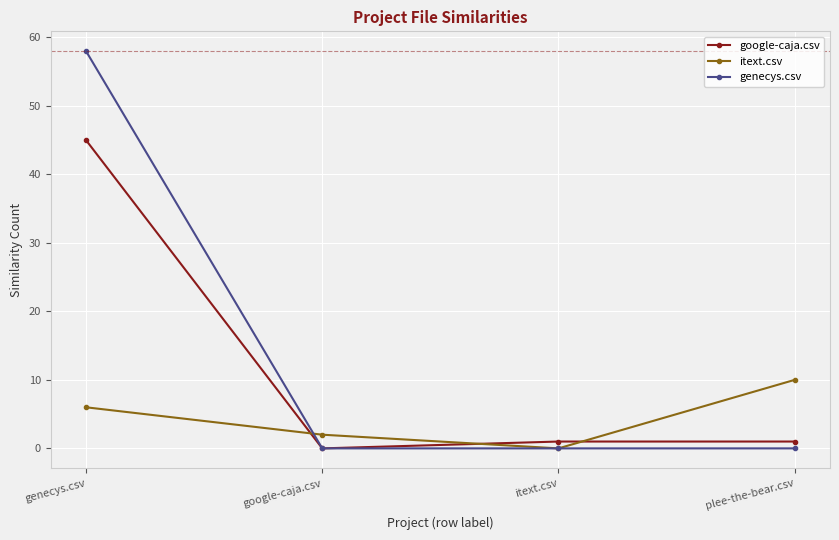

What is the maximum value for itext.csv?

10